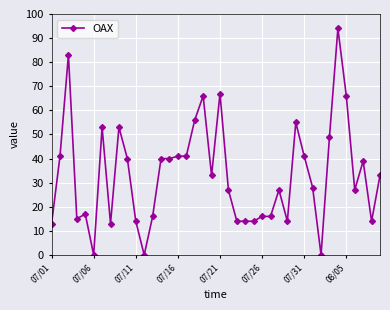

What is the difference between the second highest and second lowest values?

83